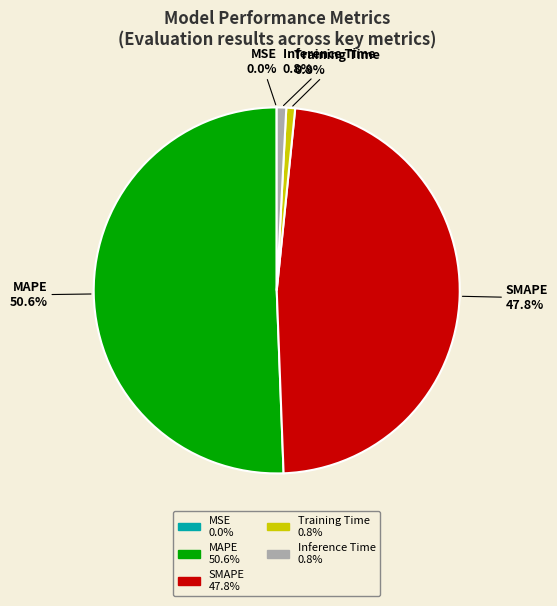

Is it true that Training Time is 8% of the pie?

False